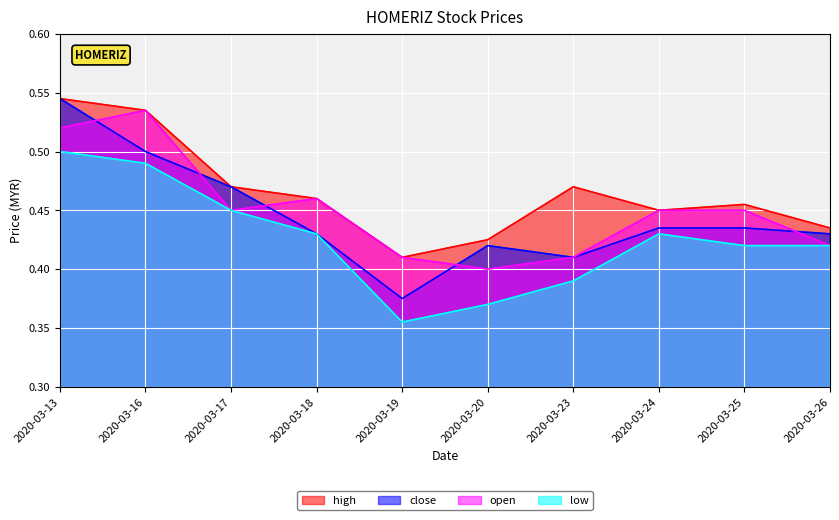

Rank the categories by close value from lowest to highest.

2020-03-19, 2020-03-23, 2020-03-20, 2020-03-18, 2020-03-26, 2020-03-24, 2020-03-25, 2020-03-17, 2020-03-16, 2020-03-13